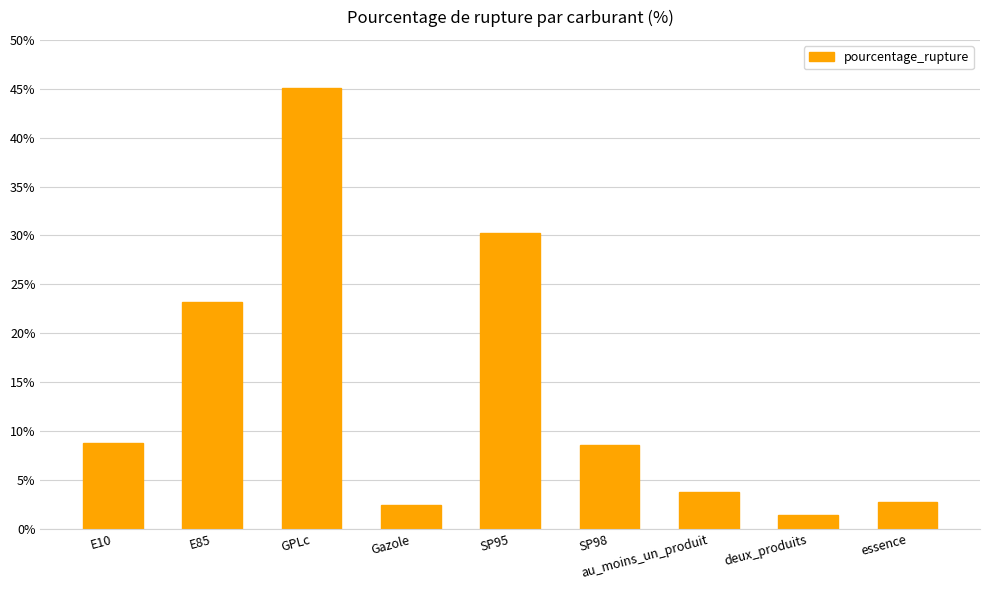

What is the sum of all values?

126.0